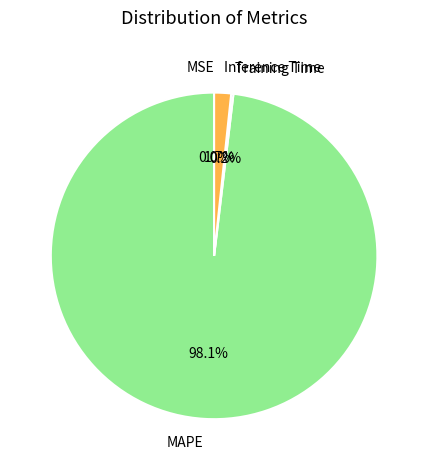

Combined, do MAPE and Inference Time account for over 50%?

Yes